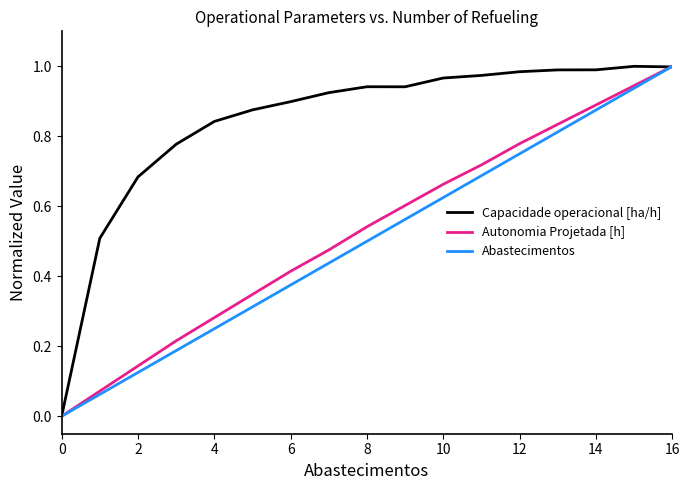

Which series has the largest total across all categories?

Capacidade operacional [ha/h]